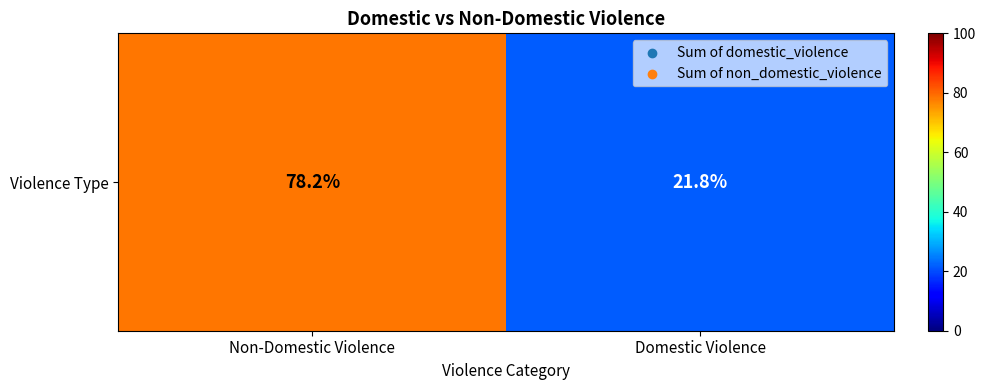

What is the change in value from Non-Domestic Violence to Domestic Violence?

-56.4